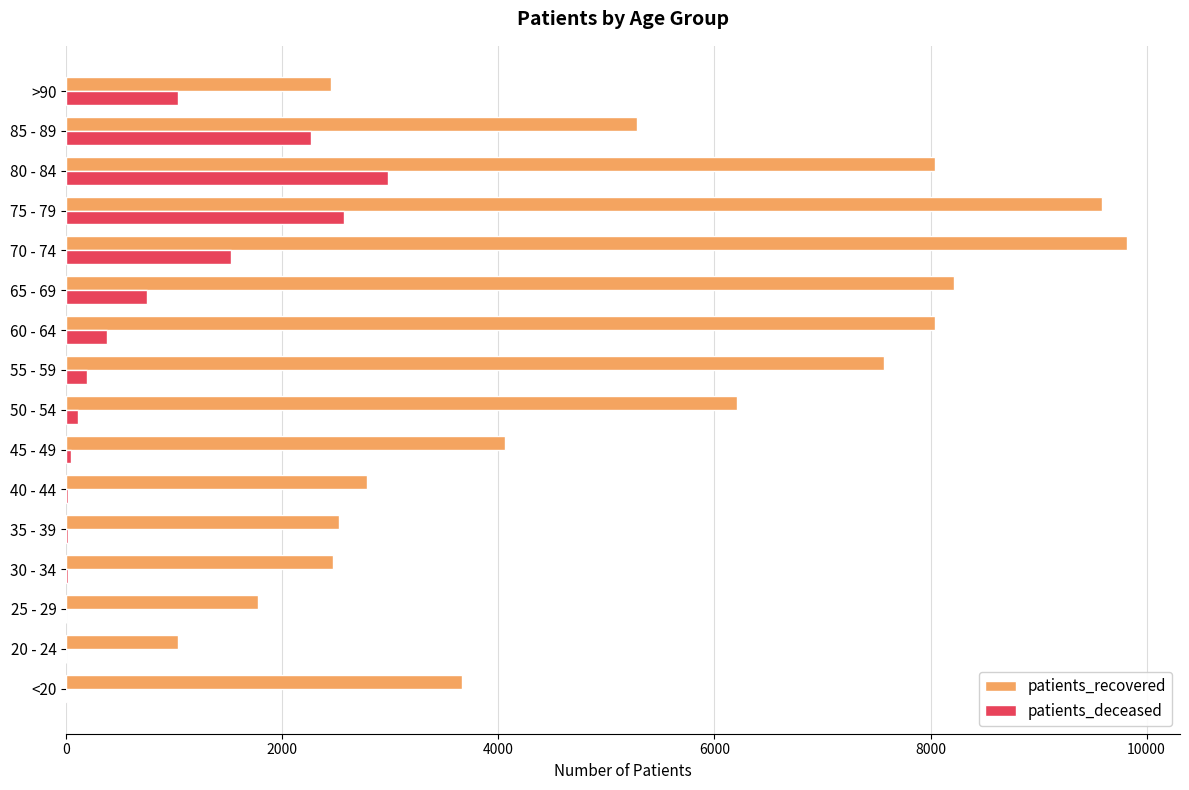

Where is patients_recovered nearest to the value 5428?

85 - 89